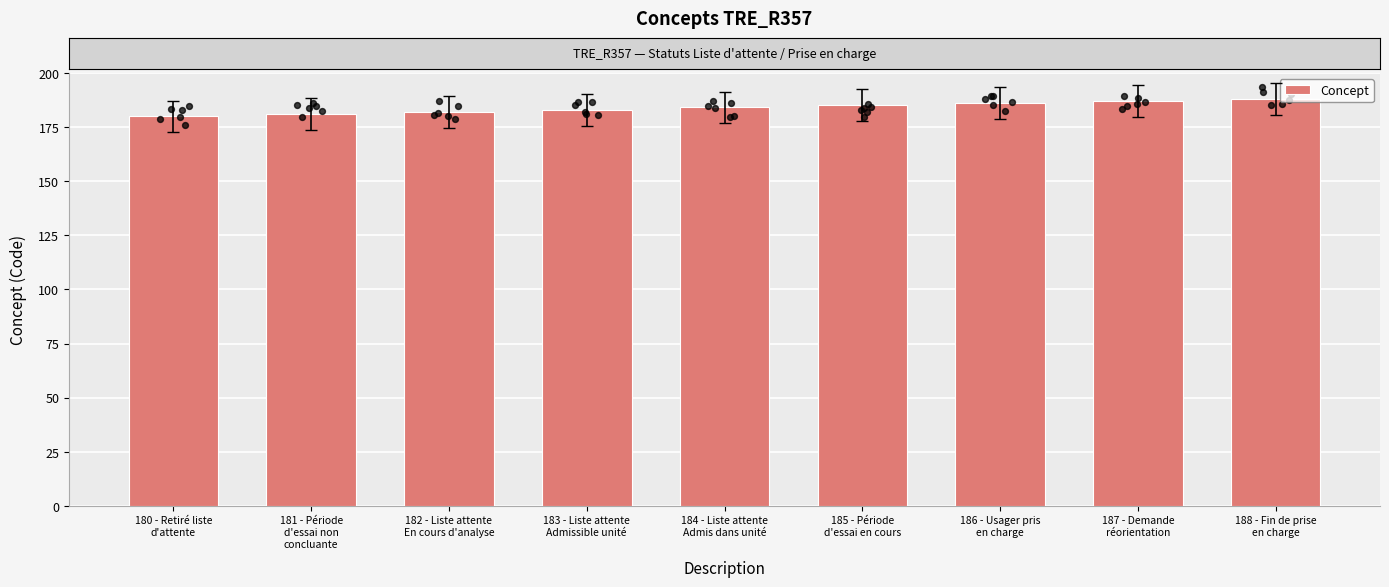

What is the change in value from 181 - Période
d'essai non
concluante to 185 - Période
d'essai en cours?

+4